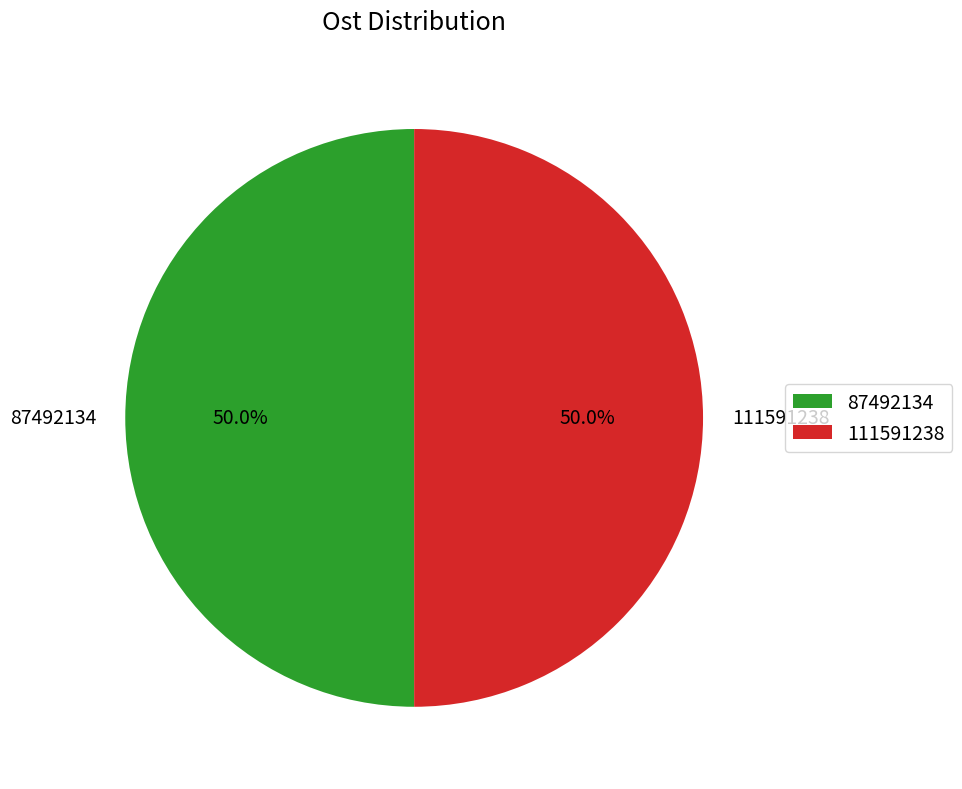

What percentage do 111591238 and 87492134 together represent?

100.0%